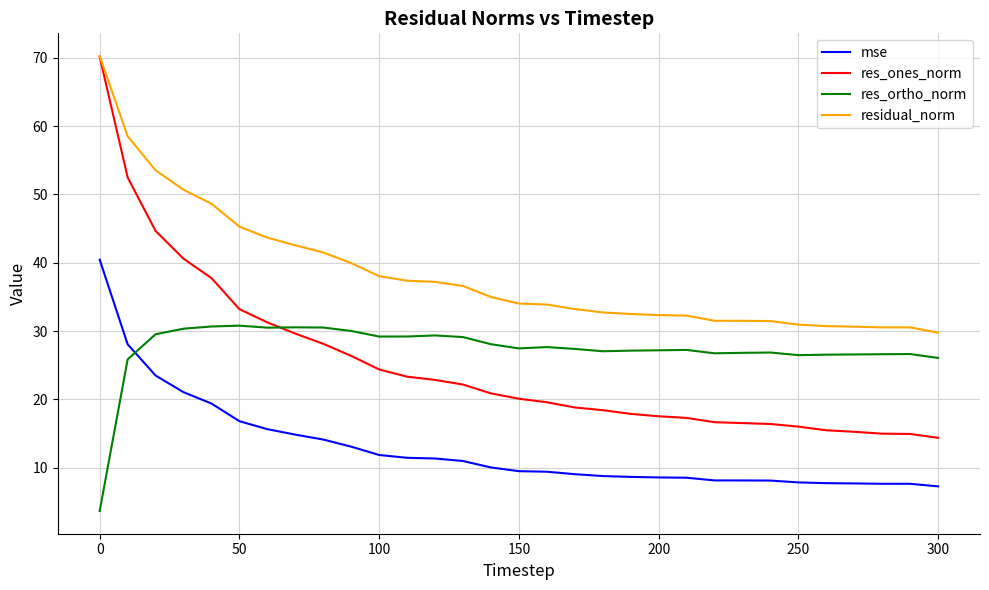

Which series has the largest total across all categories?

residual_norm